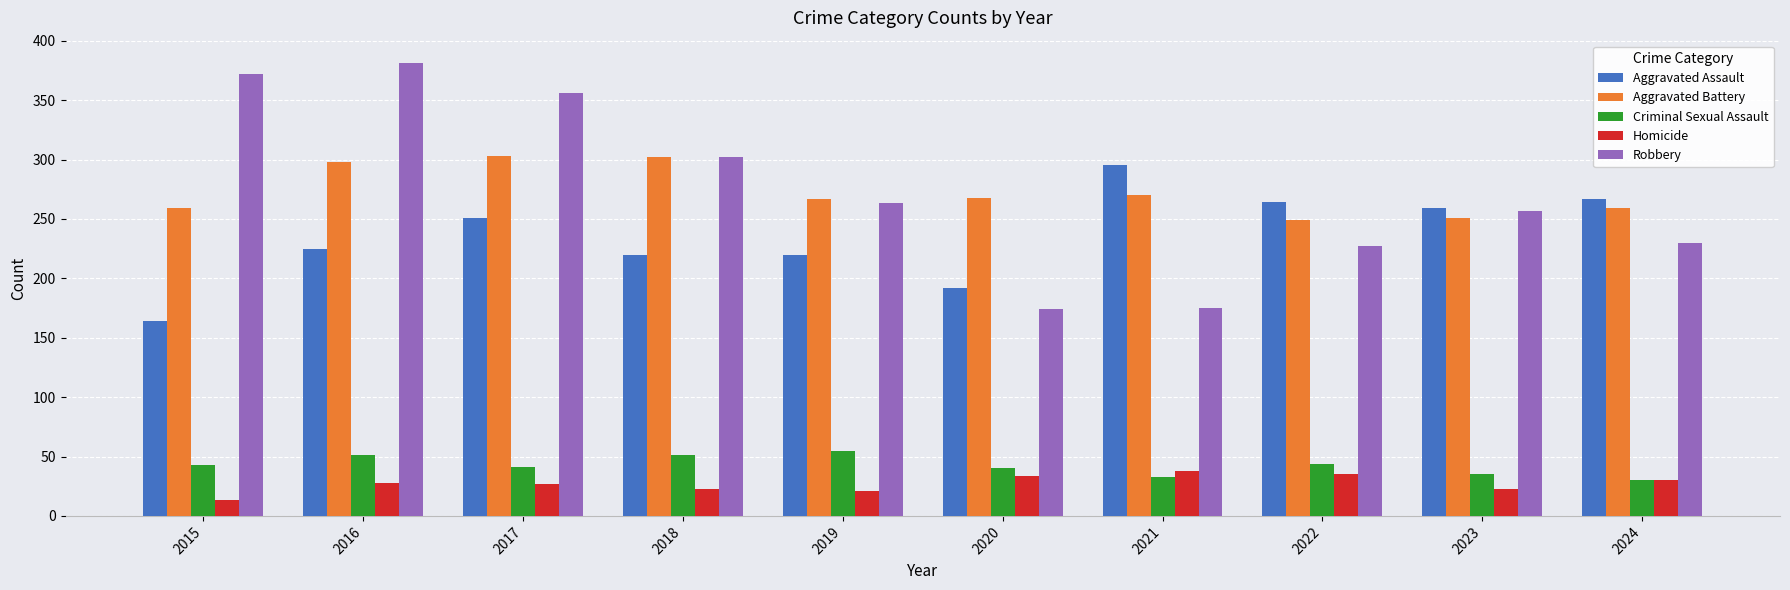

Which category has the highest value across all series?

2016